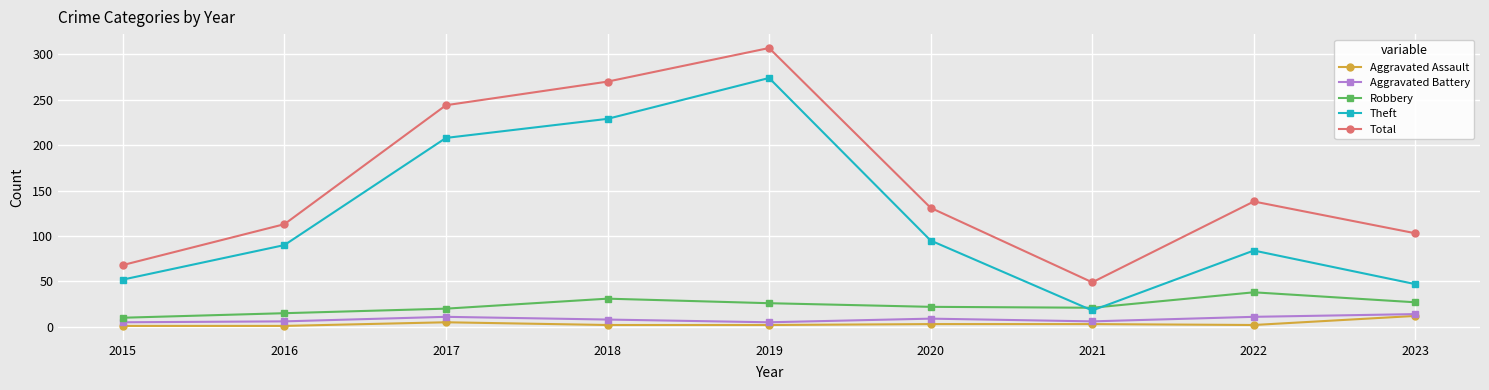

True or false: Robbery and Total cross at least once.

False